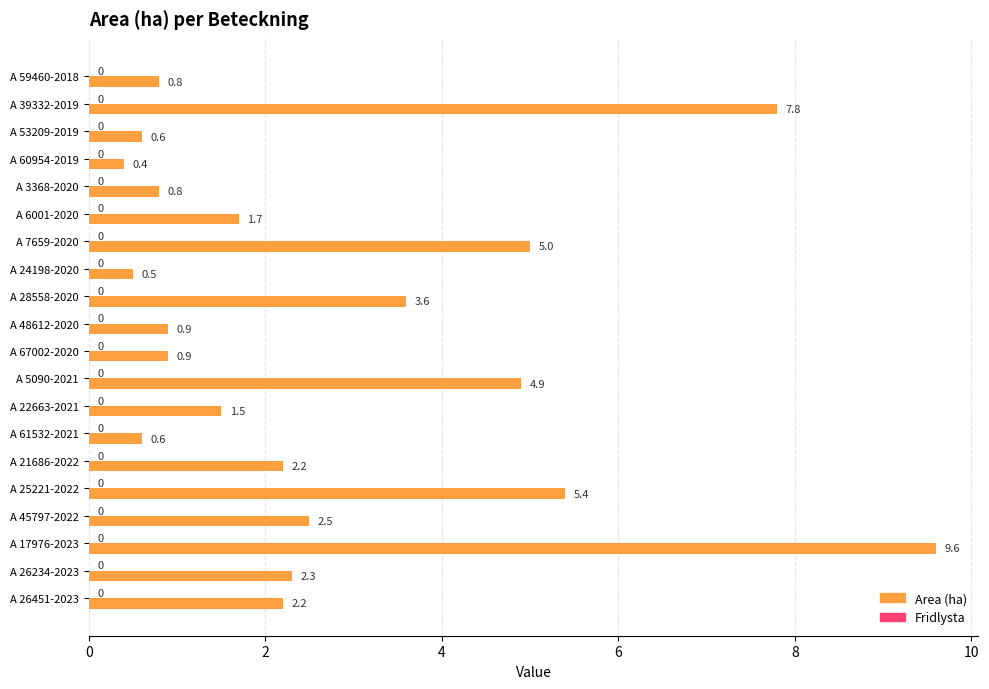

What is the smallest value displayed?

0.4